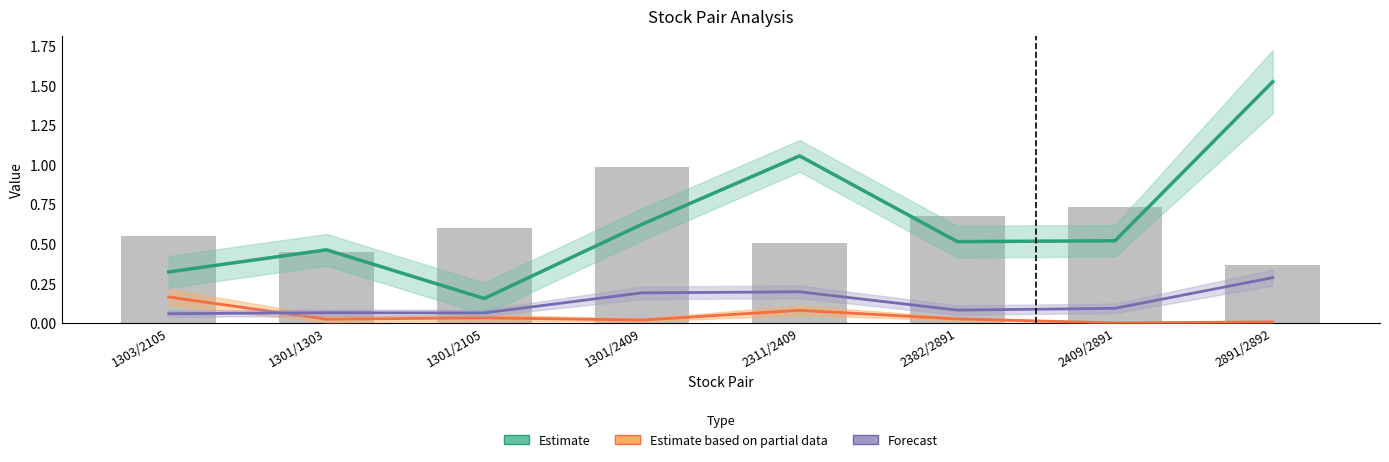

At which label is stdev (scaled) closest to 0?

2891/2892